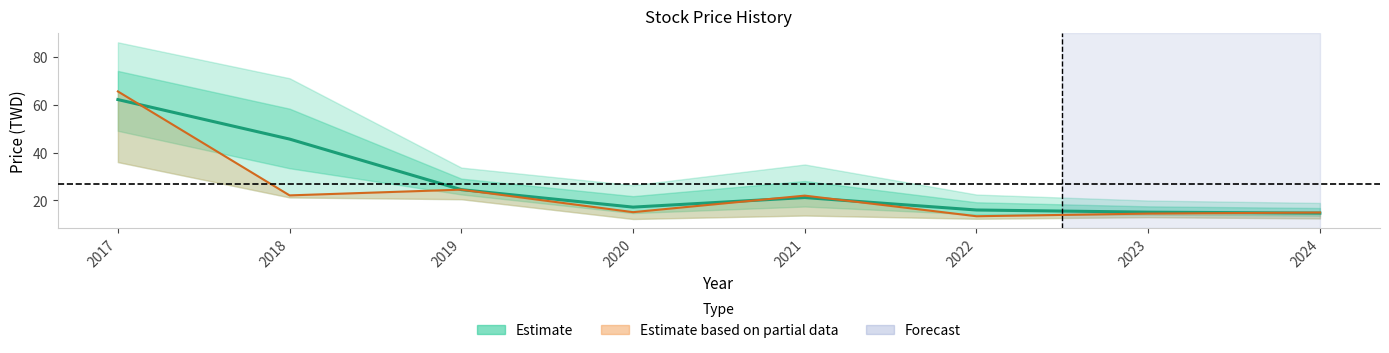

What is the difference between the 除息前價格 values at 2017 and 2018?

16.5